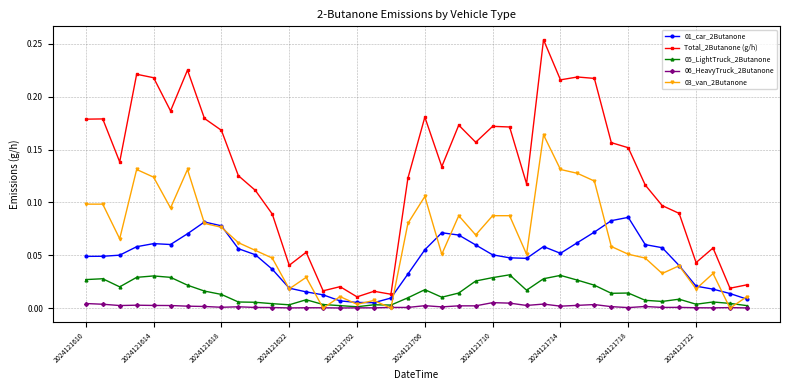

Rank the series by their maximum value, from lowest to highest.

06_HeavyTruck_2Butanone, 05_LightTruck_2Butanone, 01_car_2Butanone, 03_van_2Butanone, Total_2Butanone (g/h)